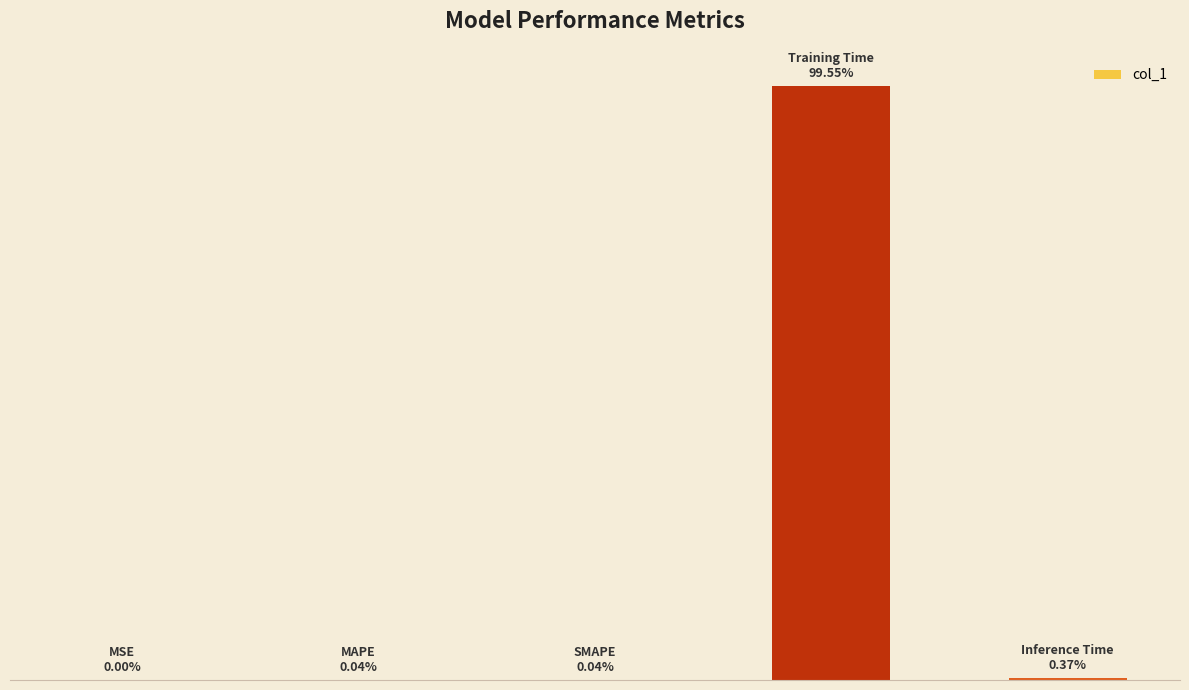

What is the greatest value displayed?

2.9